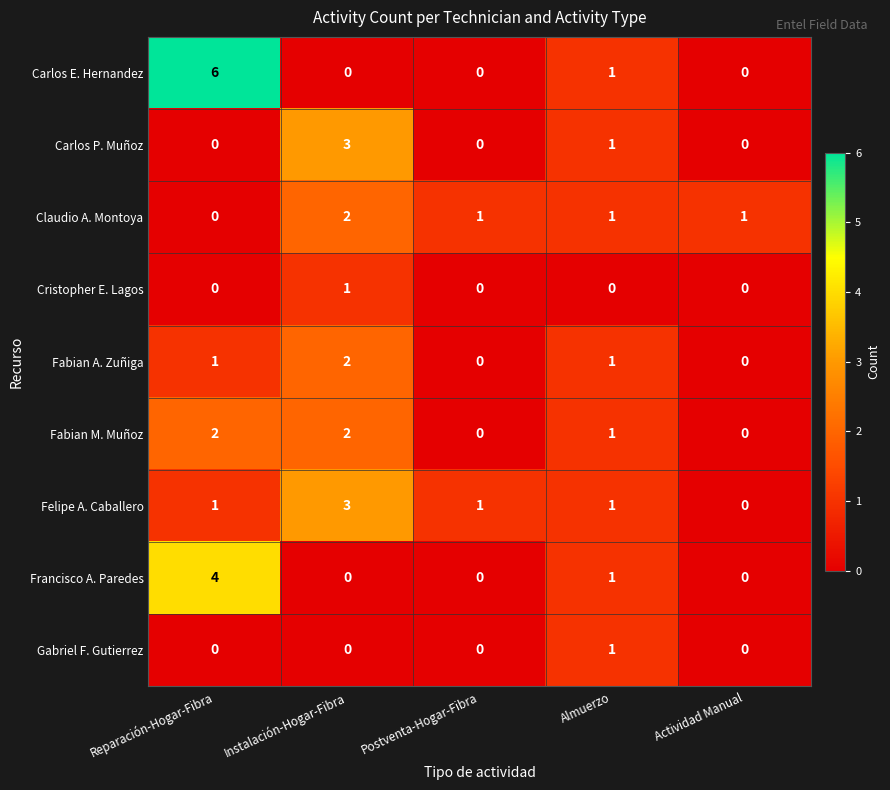

At which category is the sum across all series the highest?

Reparación-Hogar-Fibra